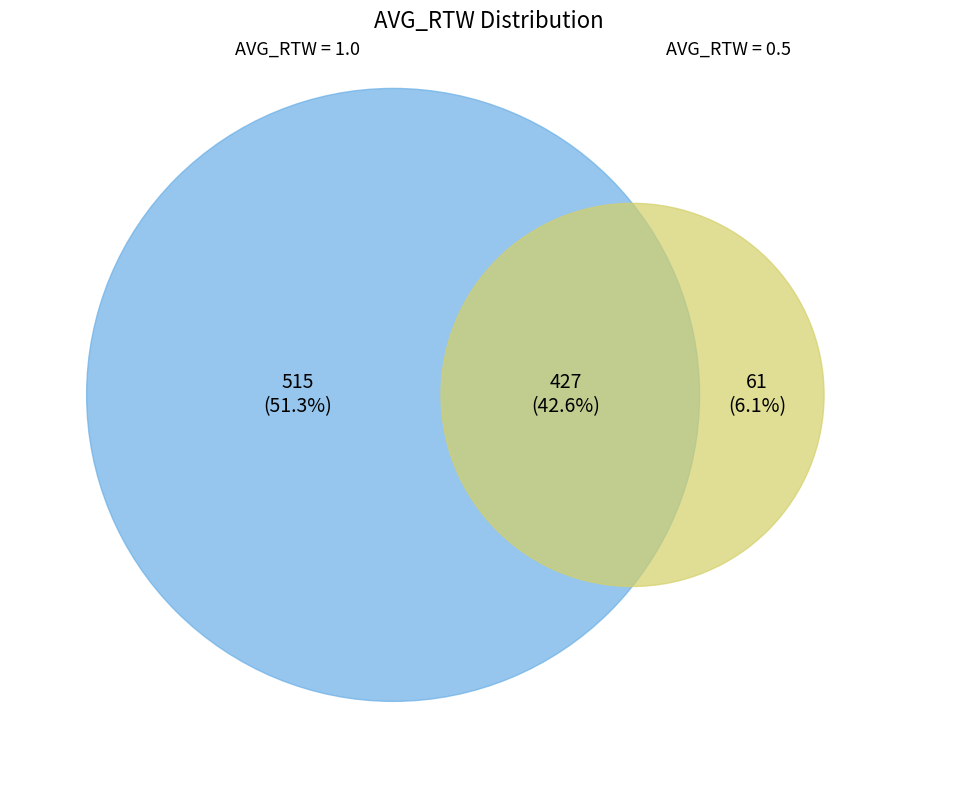

What percentage do 0.5 and 1.0 together represent?

100.0%